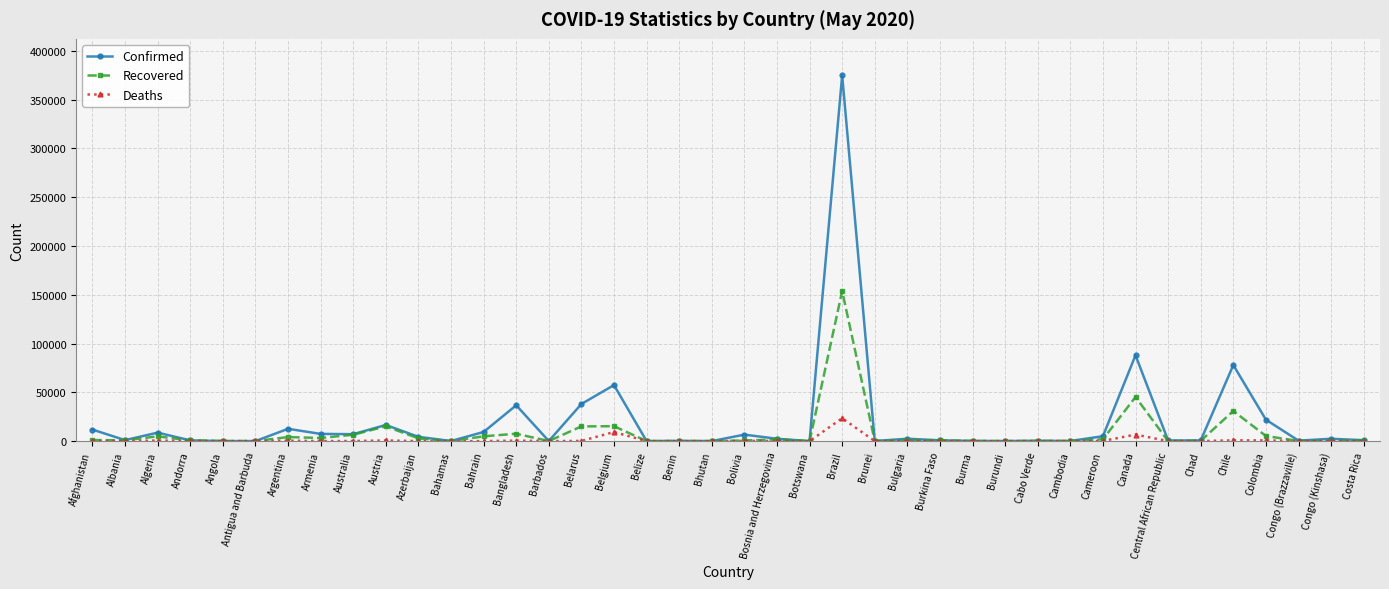

What is the difference between the Confirmed values at Congo (Brazzaville) and Bahrain?

8879